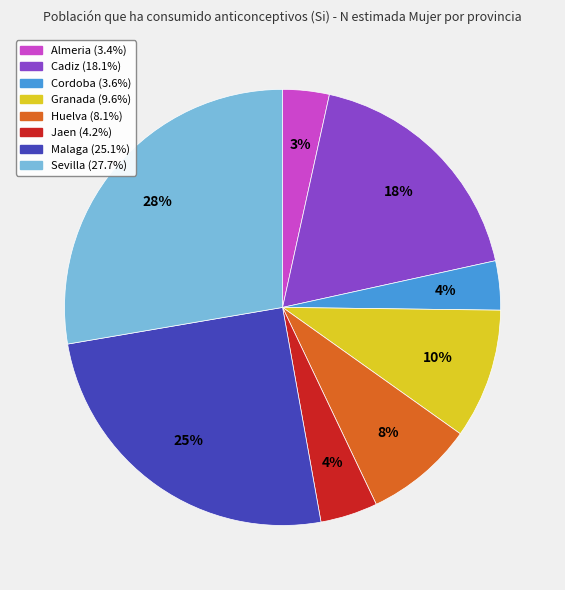

Which has a higher value, Cadiz or Malaga?

Malaga